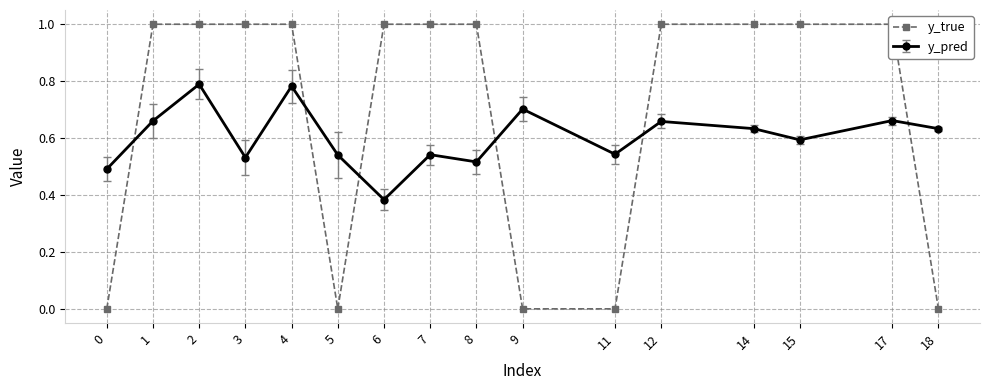

The value at 12 is 1. True or false?

True